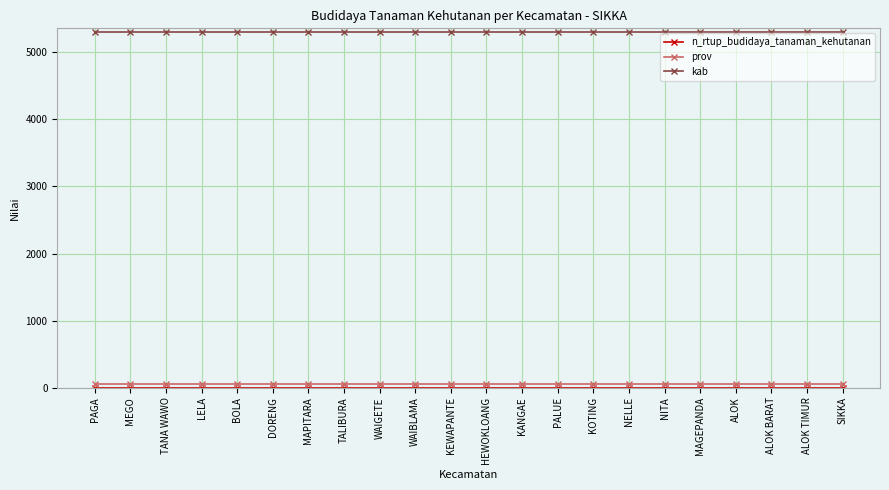

Is the value of prov at DORENG greater than the value of kab at DORENG?

No